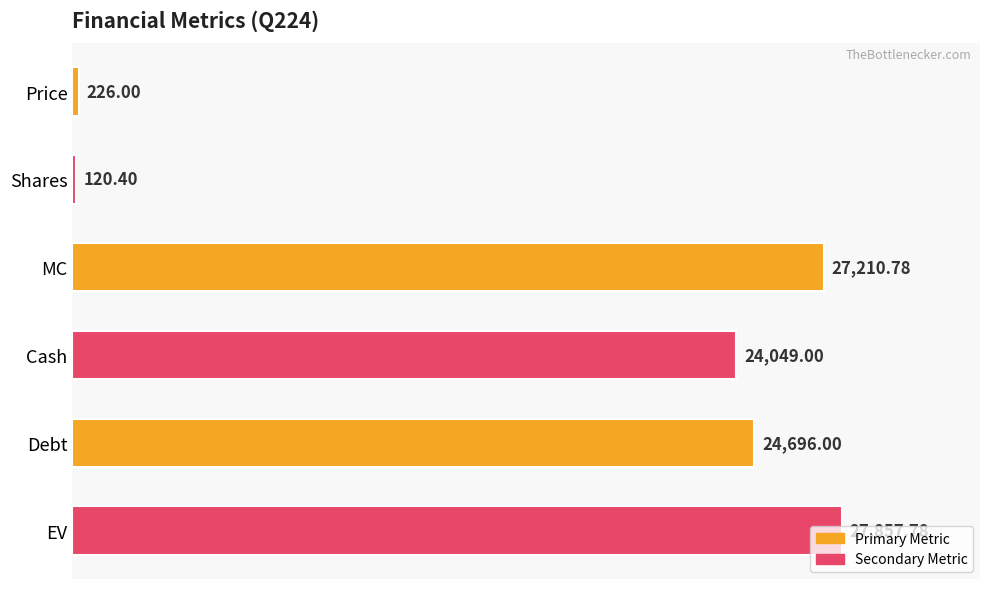

What is the sum of all values?

104160.0